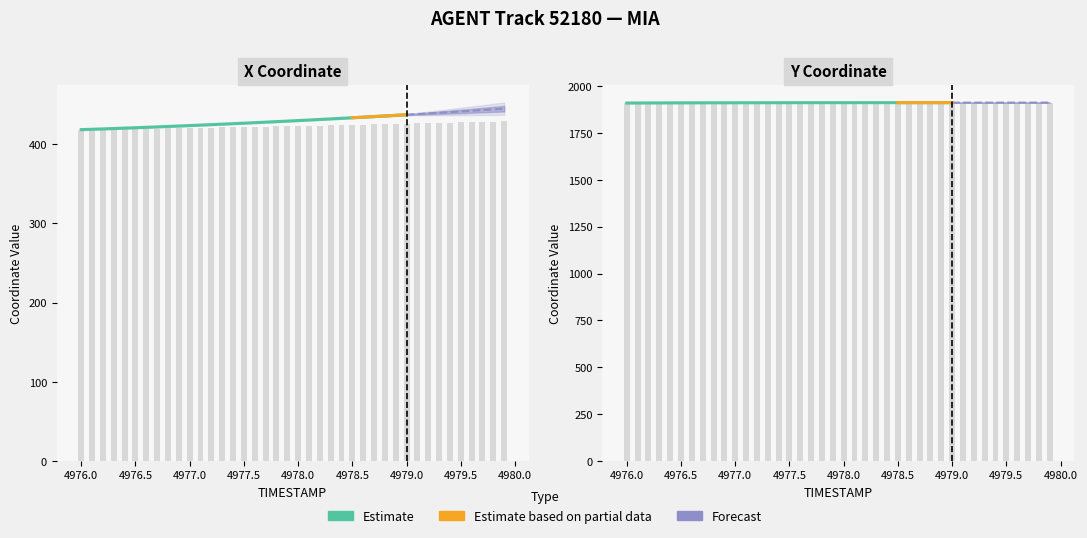

What position from the right is 4979.7?

3